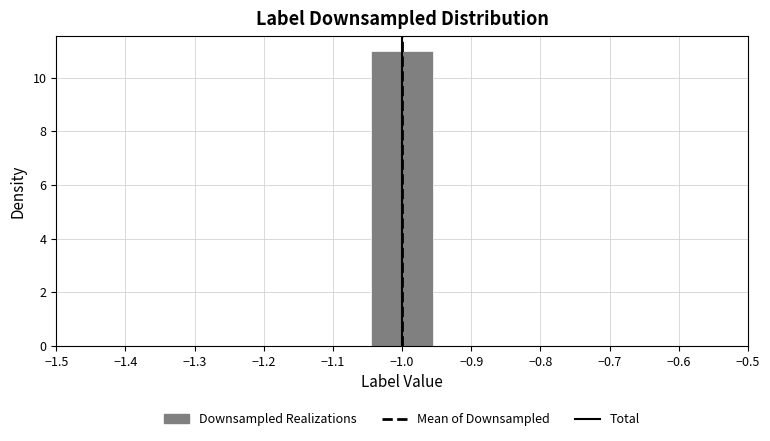

What is the height of the bar covering -1.05 to -0.95 on the x-axis? Neither the bar edges nor the heights are printed on the chart, so give them approximately, as read against the axes.

11